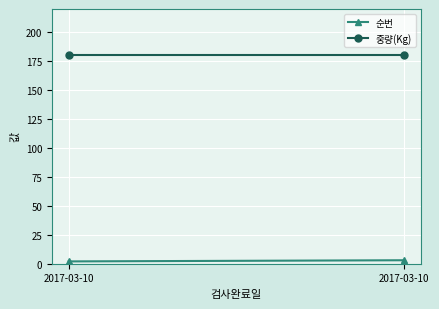

What is the sum of the 중량(Kg) values at 2017-03-10 and 2017-03-10?

360